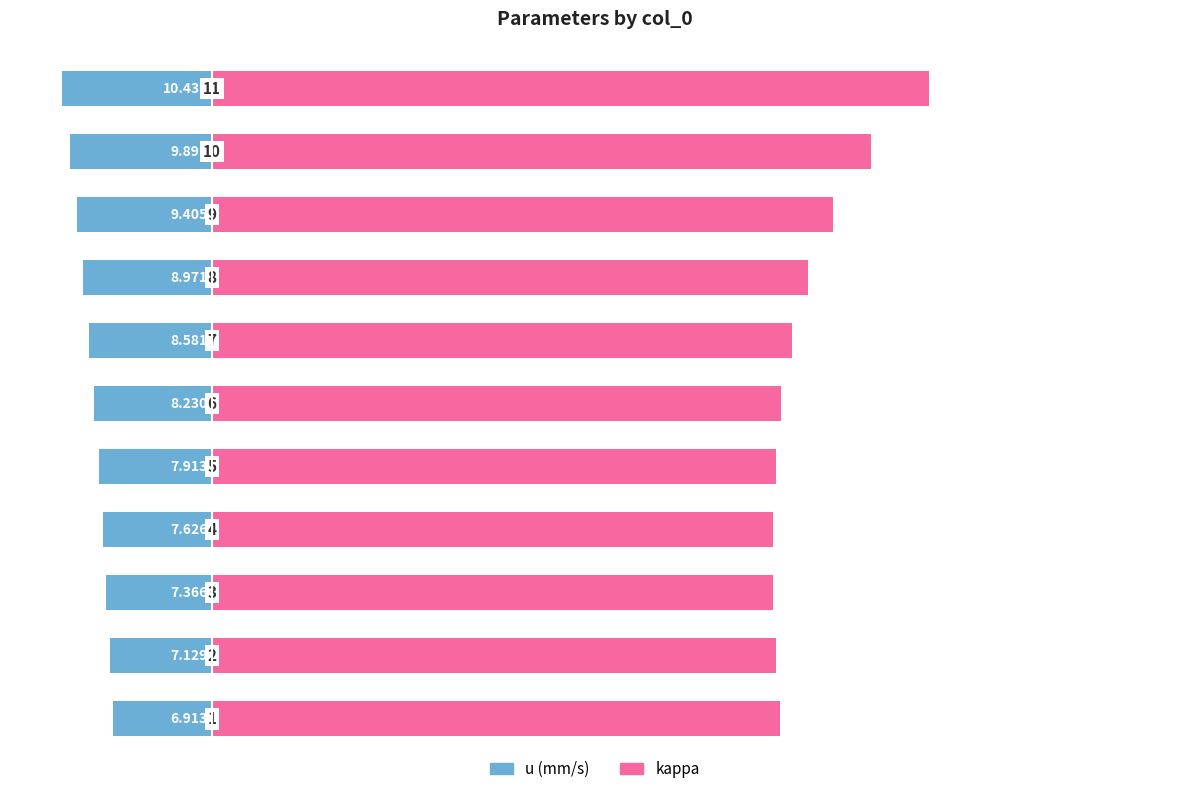

Between 2 and 6, which series saw the biggest shift?

kappa